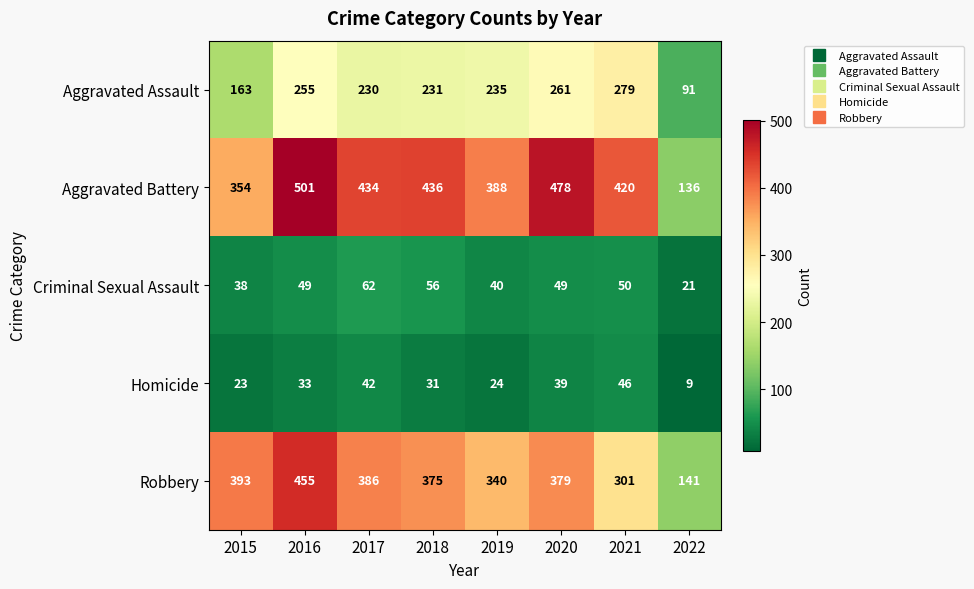

What is the sum of all Criminal Sexual Assault values?

365